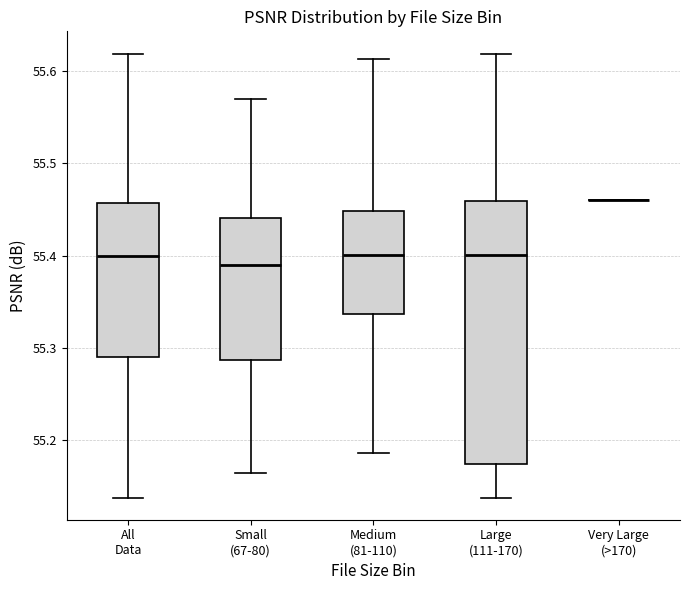

Where does the upper whisker of the box for All Data end on the y-axis? The values are not printed on the chart, so give them approximately, as read against the axis.

55.62